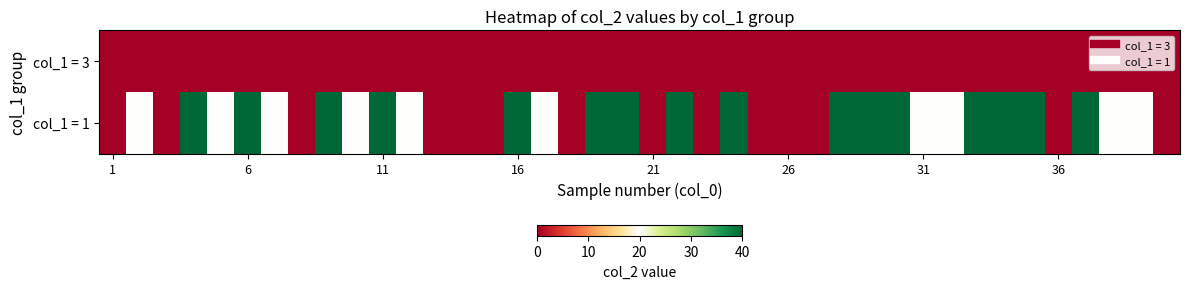

Reading left to right, list all the values displayed in this chart.

col_1 = 3: 0	0	0	0	0	0	0	0	0	0	0	0	0	0	0	0	0	0	0	0	0	0	0	0	0	0	0	0	0	0	0	0	0	0	0	0	0	0	0	0
col_1 = 1: 0	20	0	40	20	40	20	0	40	20	40	20	0	0	0	40	20	0	40	40	0	40	0	40	0	0	0	40	40	40	20	20	40	40	40	0	40	20	20	0